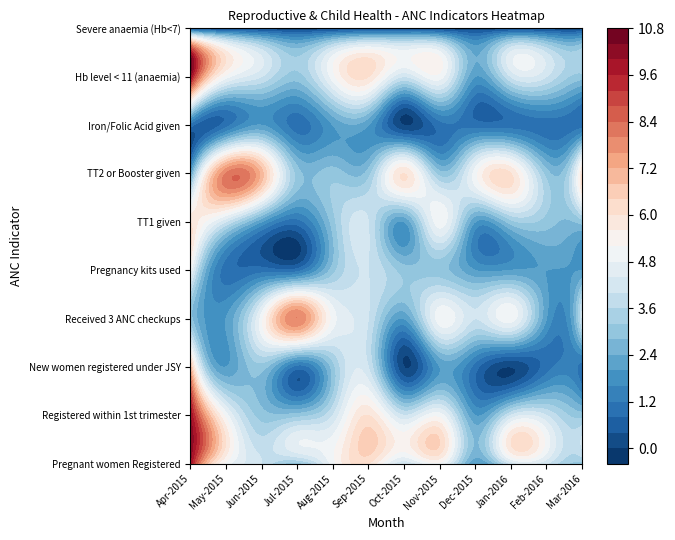

Is the value of Total number of pregnant women given 10 at 7 greater than the value of TT2 or Booster at 2?

No